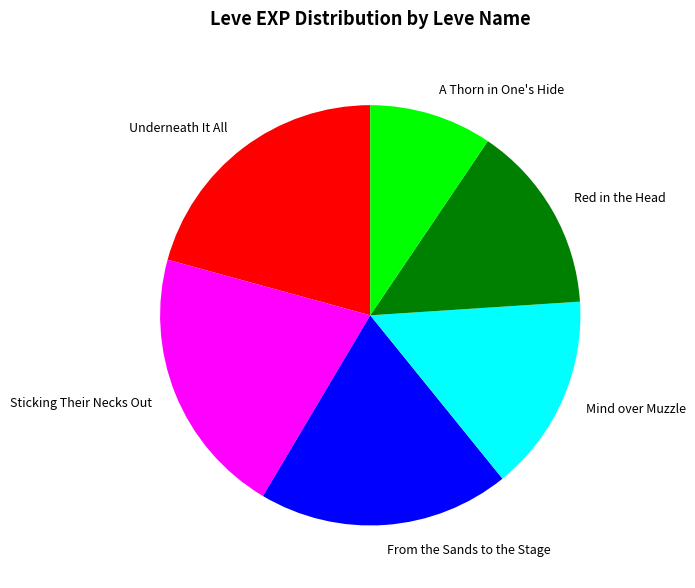

True or false: Underneath It All accounts for 2% of the total.

False